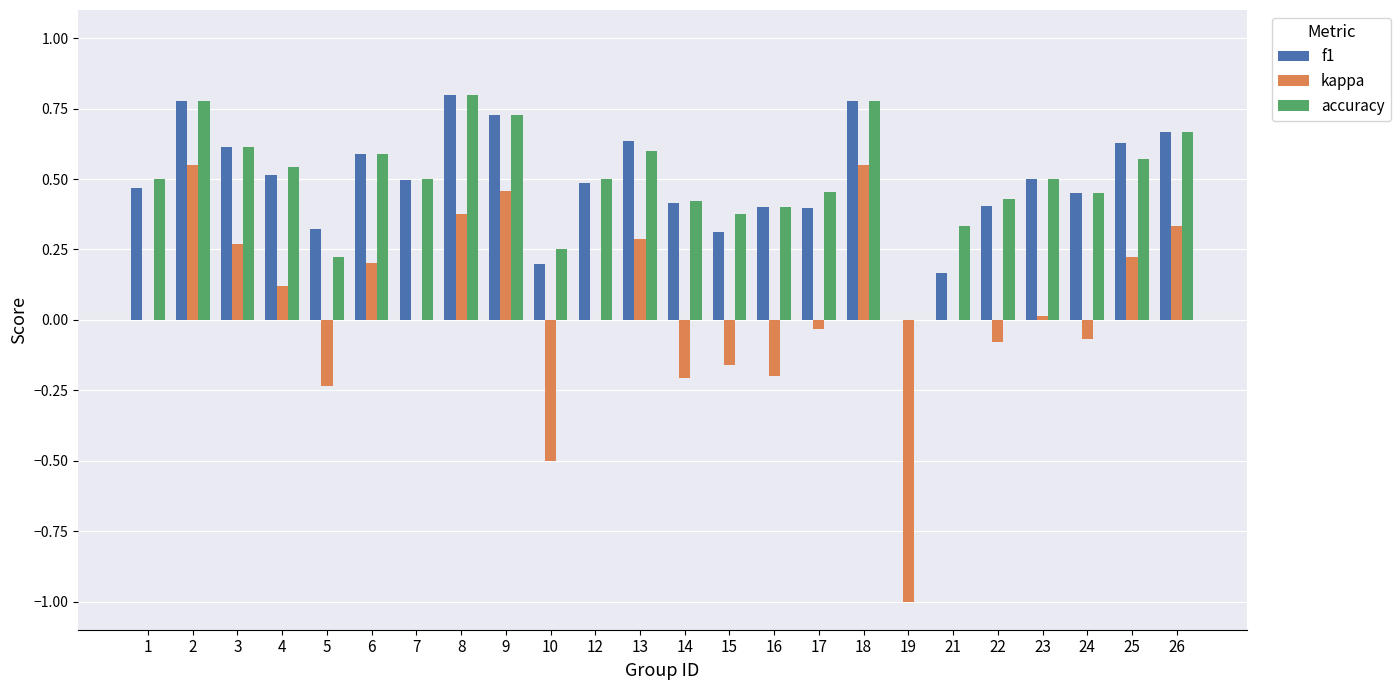

What is the sum of the accuracy values at 10 and 2?

1.0